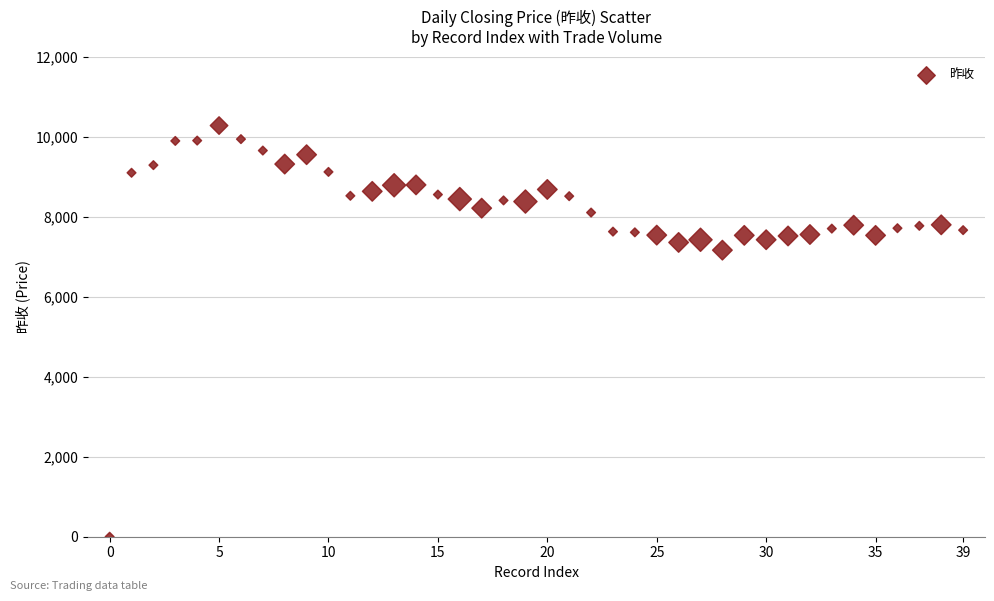

What is the range of Y values (max minus min)?

10278.7